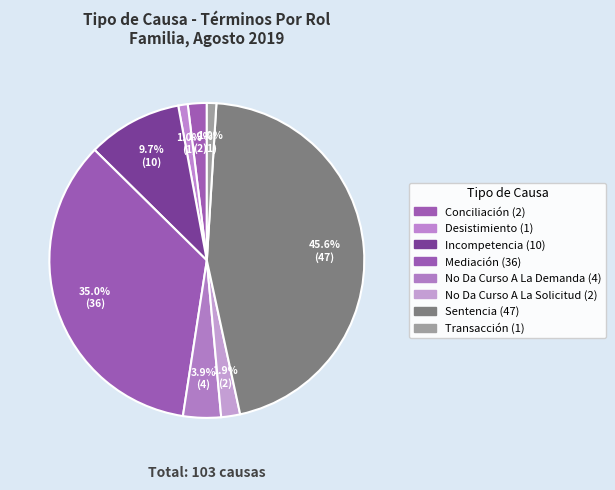

To the nearest percent, what is the combined percentage of Transacción and Incompetencia?

11%